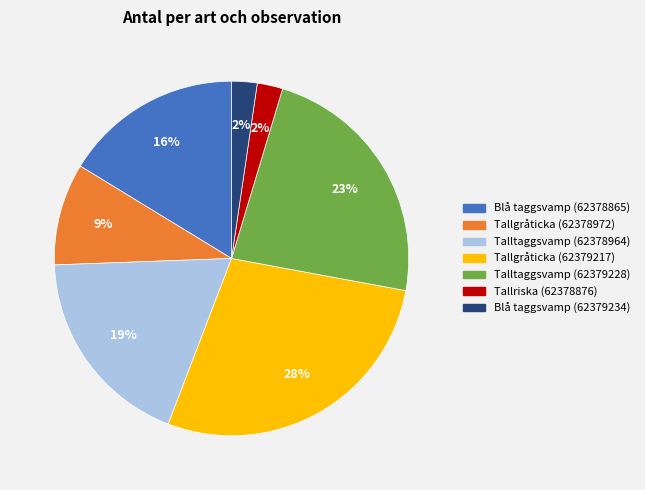

Count the number of slices in the pie.

7